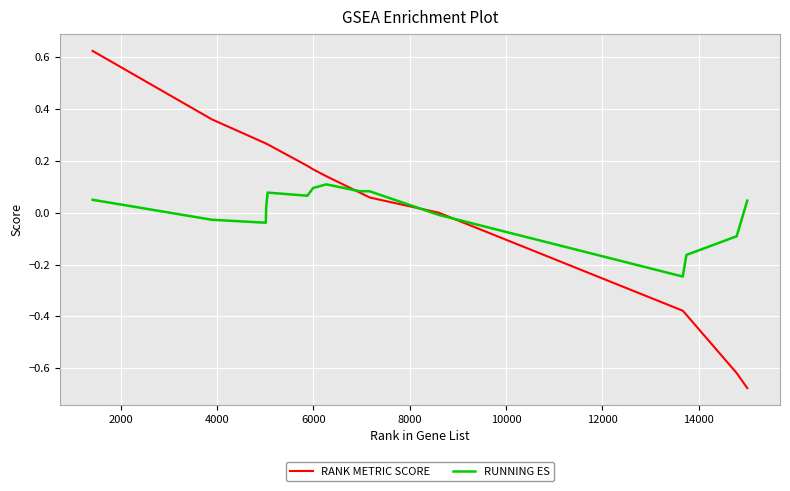

Rank the series by their maximum value, from highest to lowest.

RANK METRIC SCORE, RUNNING ES